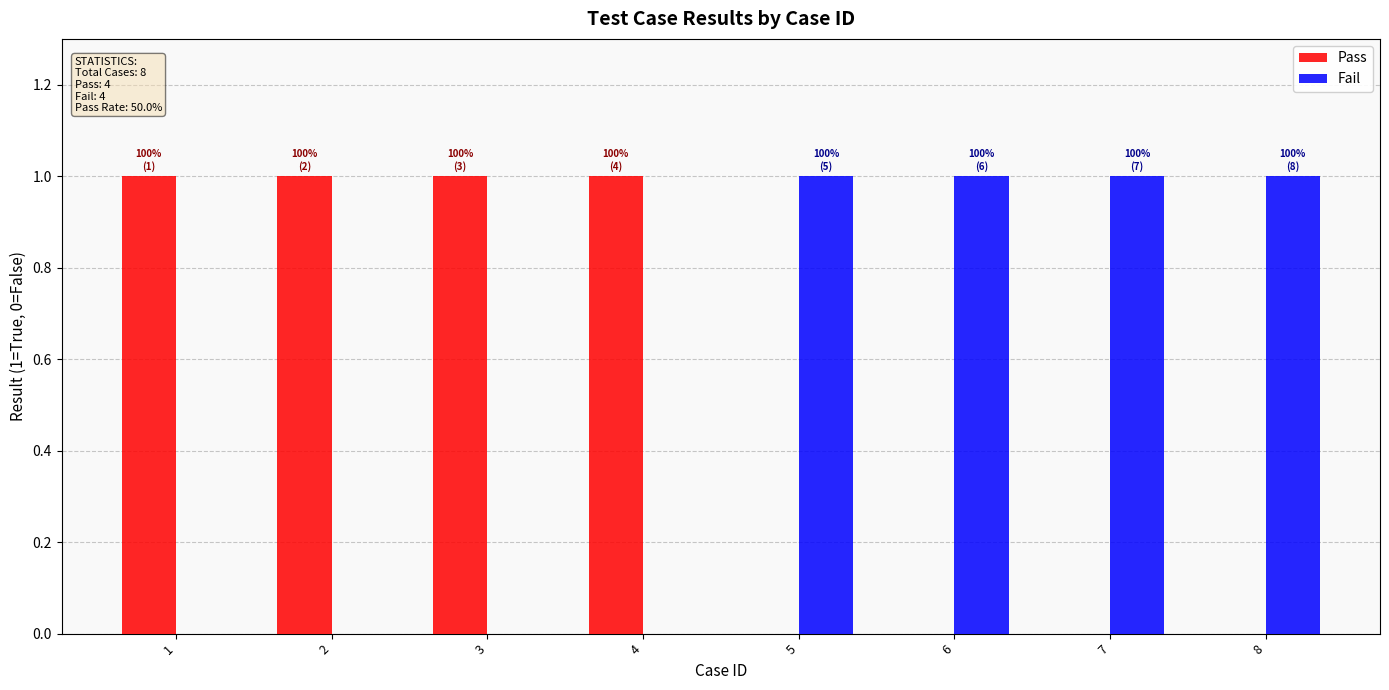

Count the number of categories in the chart.

8